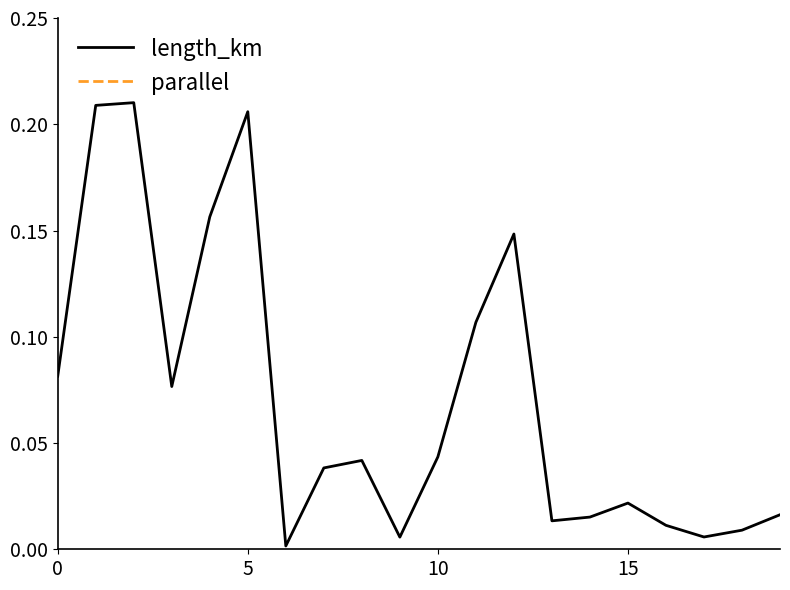

Is the value of length_km at 16 greater than the value of parallel at 9?

No